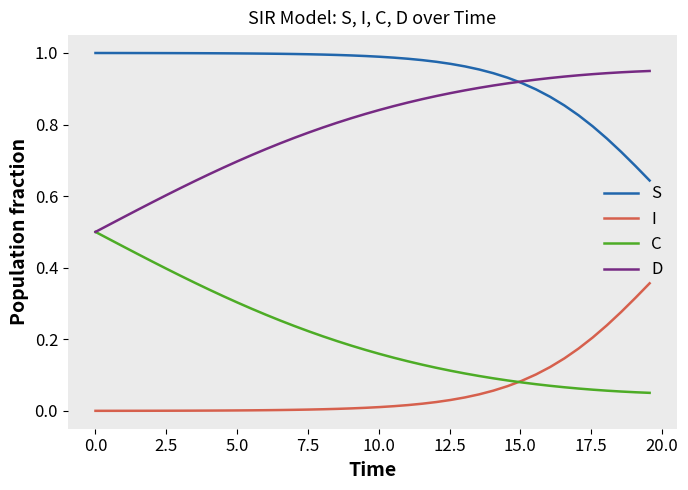

Rank the series by their average value, from lowest to highest.

I, C, D, S